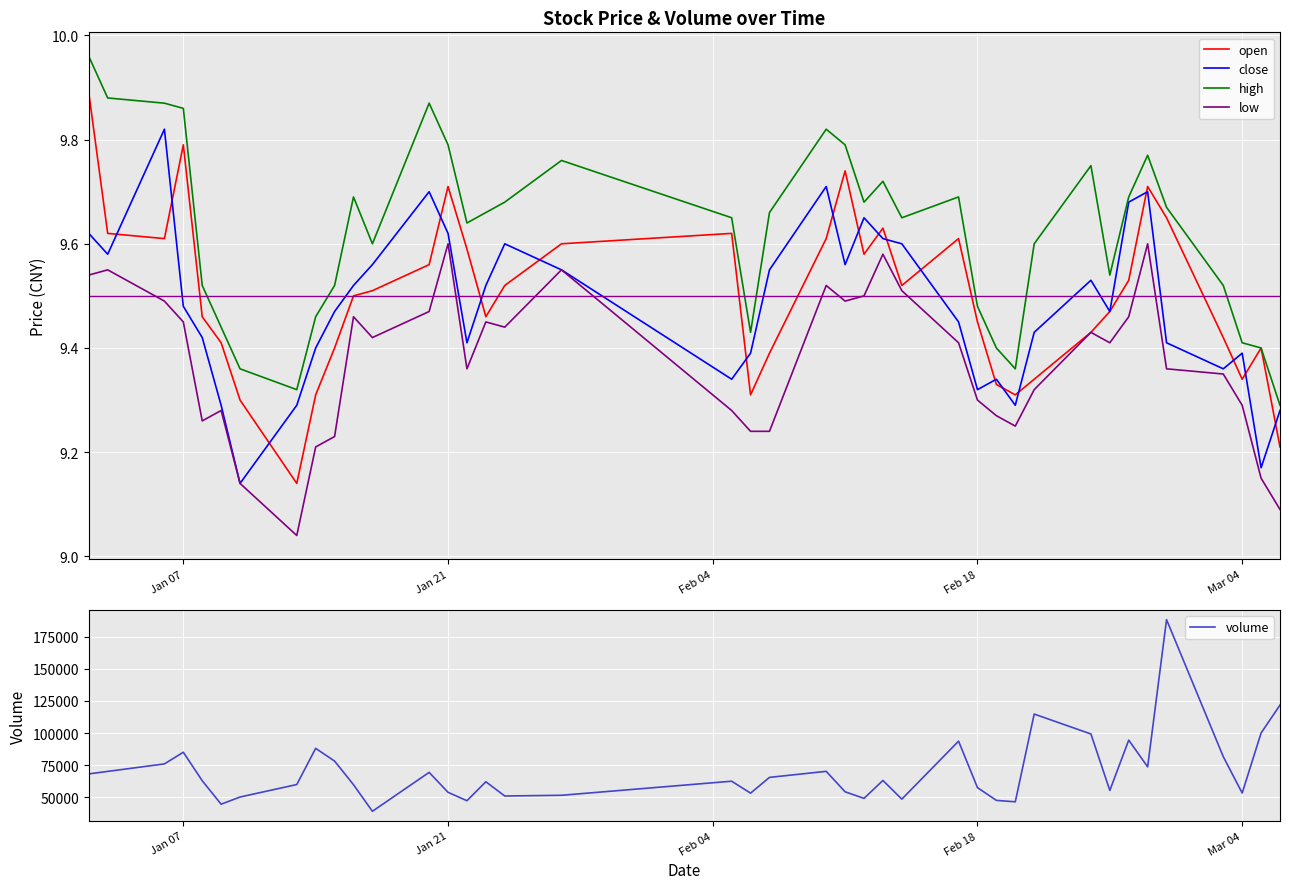

True or false: close and volume intersect in this chart.

False